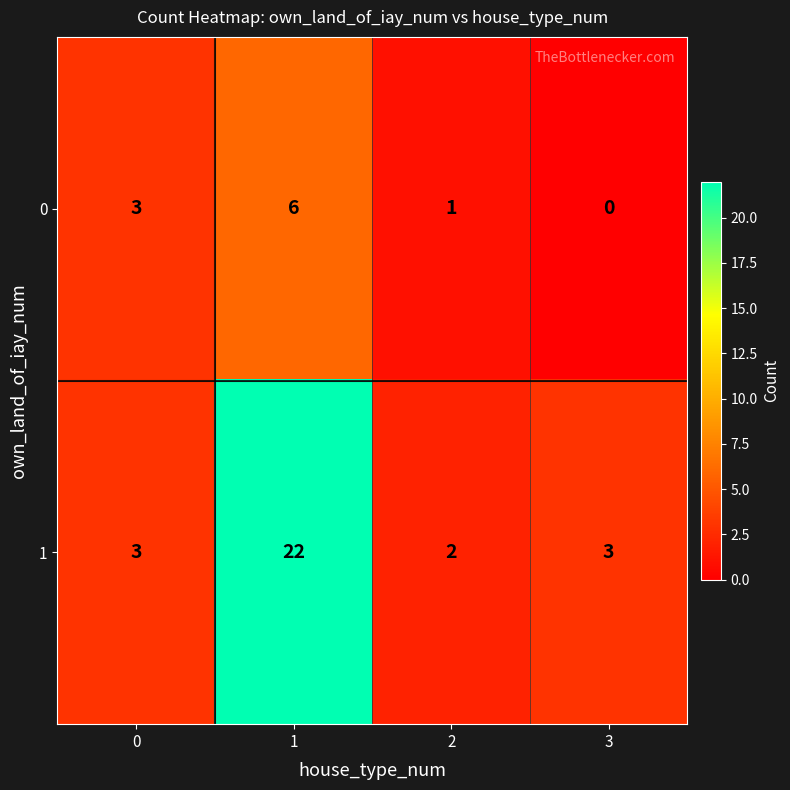

Reading left to right, transcribe all the data shown in this chart.

0: 3	6	1	0
1: 3	22	2	3